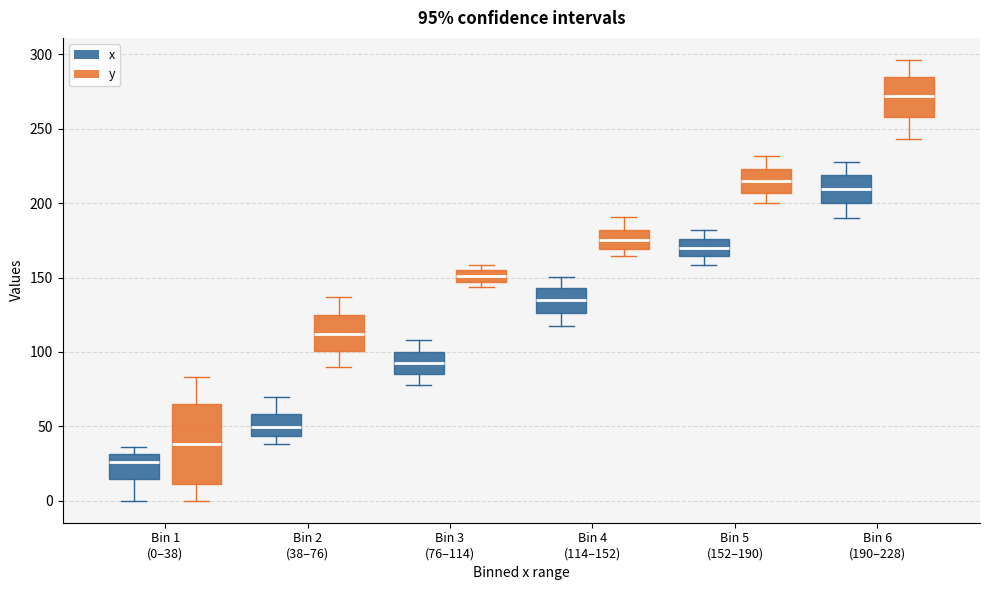

Which box is the tallest, from its lower edge to its upper edge?

Bin 1 (0–38) (y)